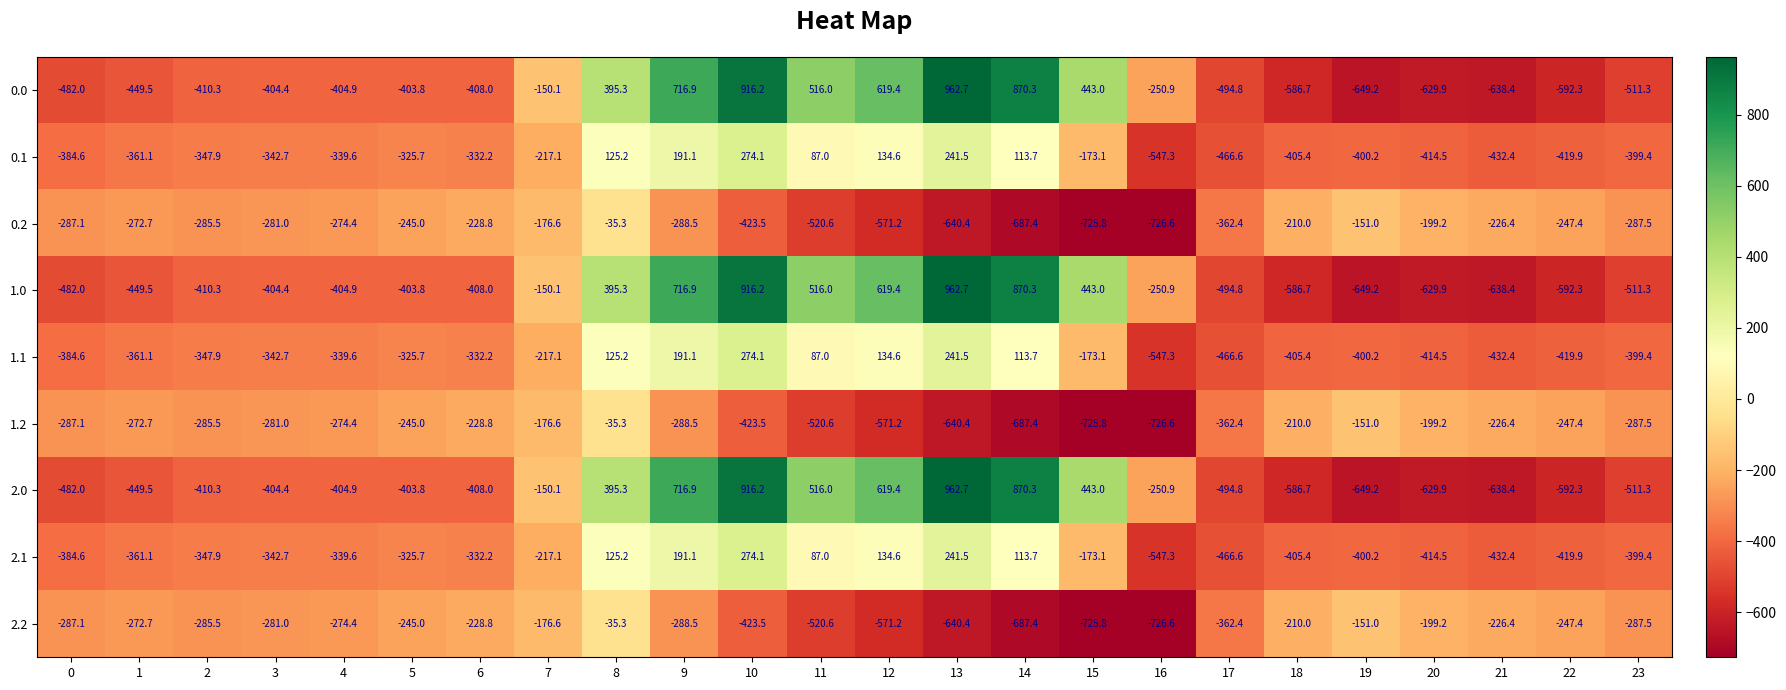

What is the difference between the maximum and minimum values in the 0.1 series?

821.4